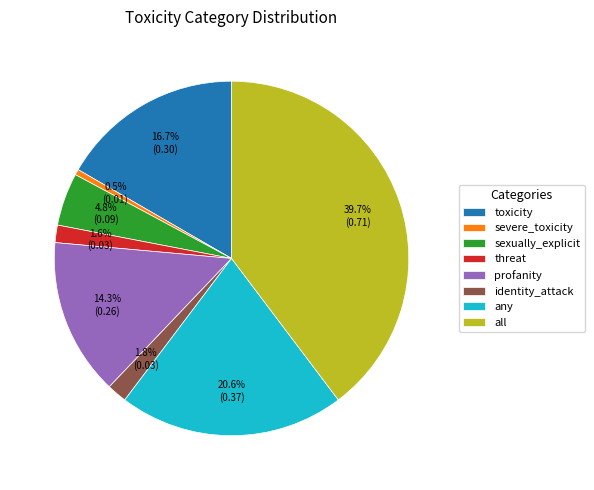

What portion of the pie excludes profanity?

85.7%